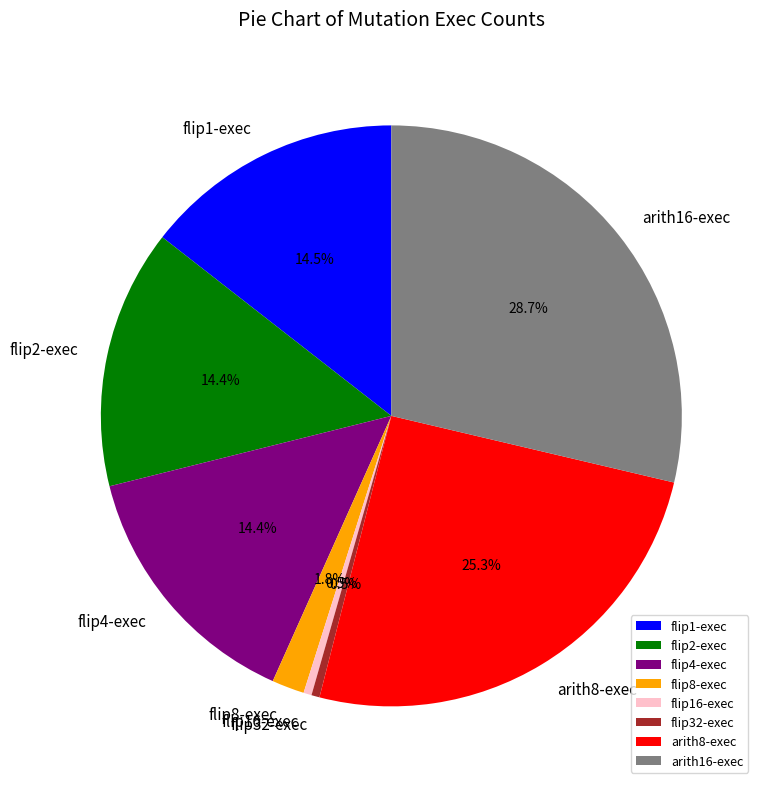

Is there a majority slice in this chart?

No